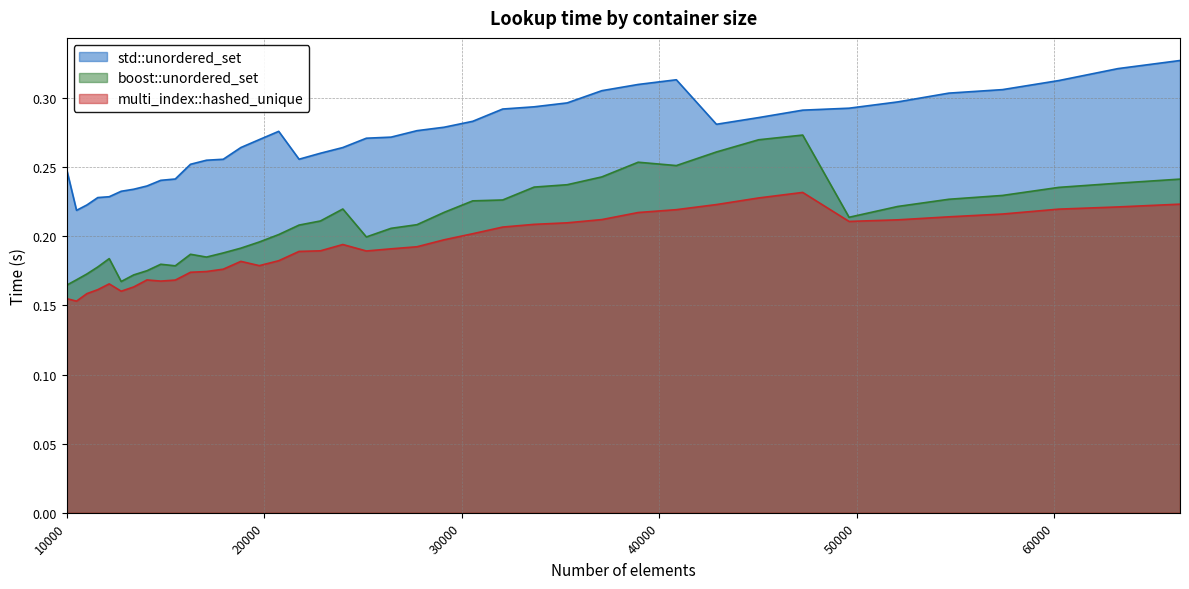

What is the highest value of the boost::unordered_set series?

0.3